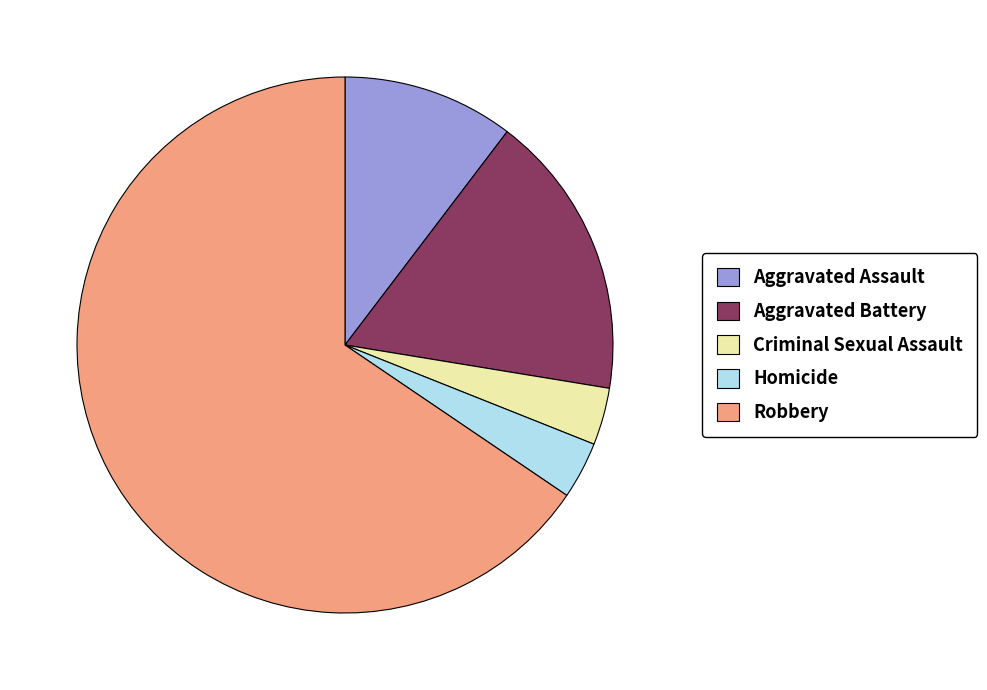

Which category accounts for the majority?

Robbery